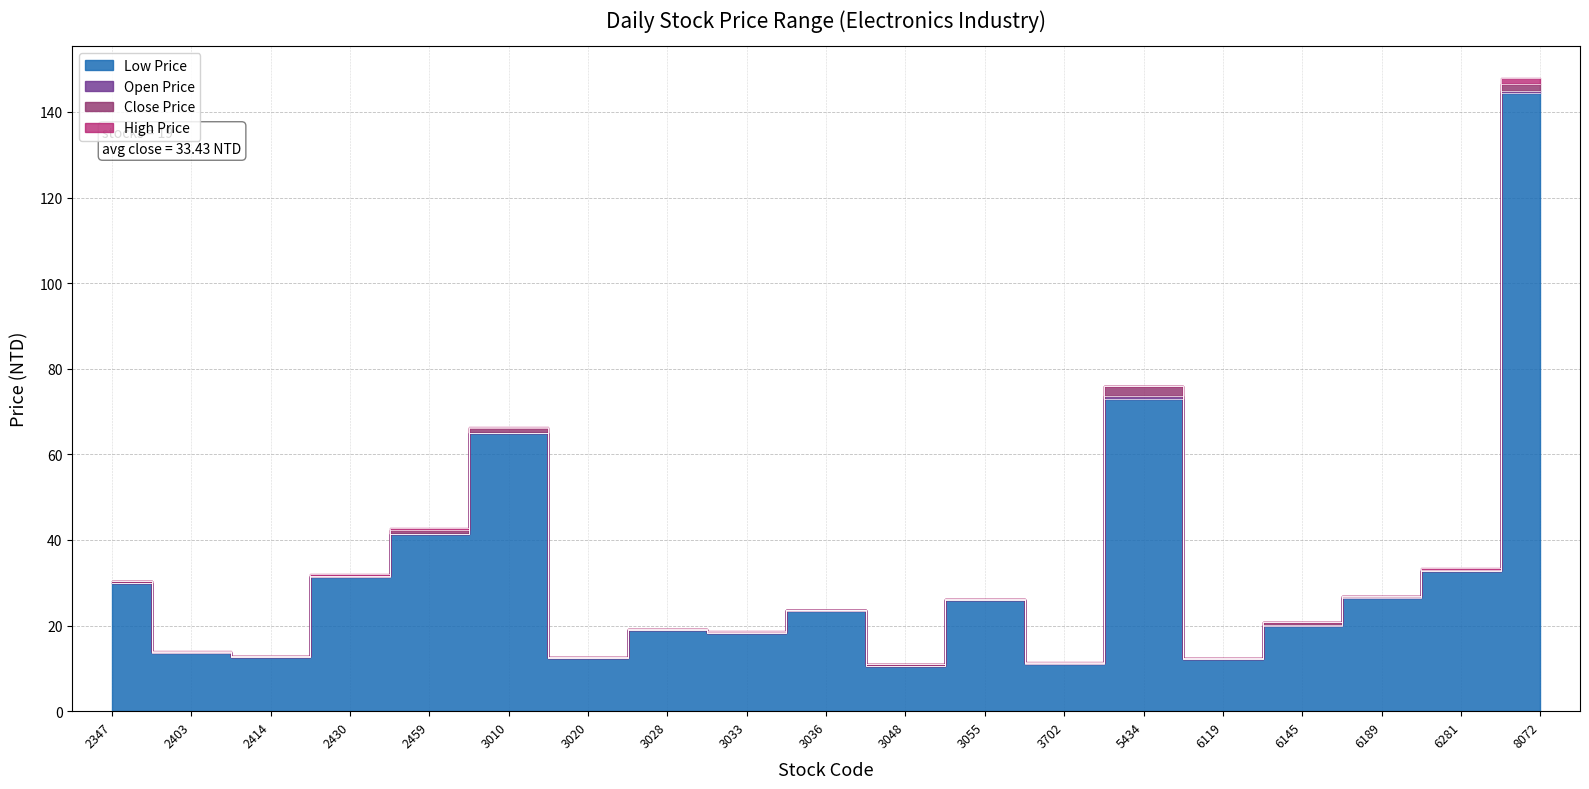

What is the difference between the second highest and minimum values in the Low Price series?

62.4